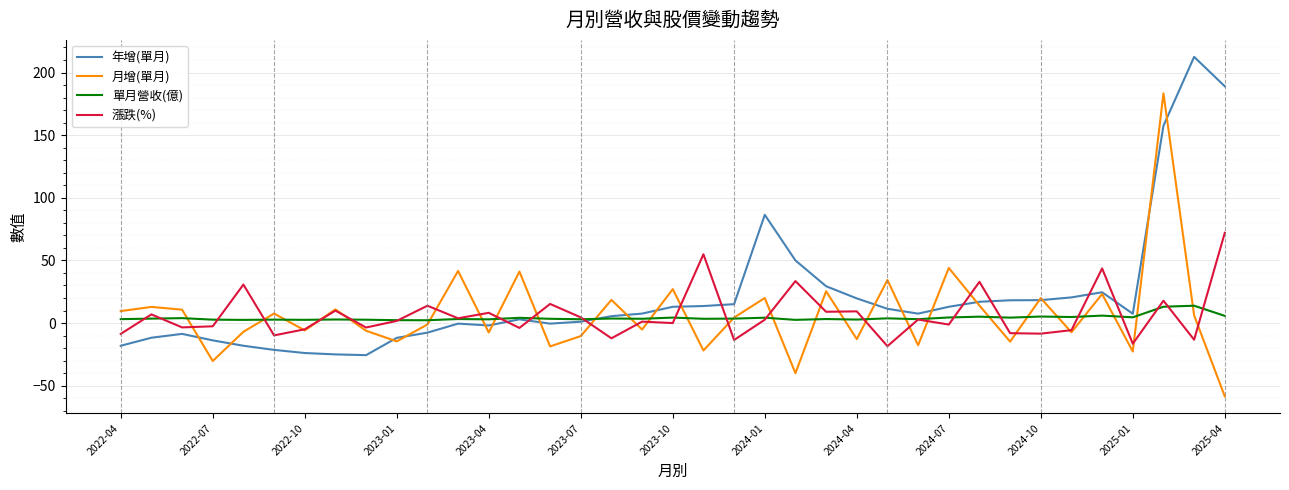

Rank the series by their maximum value, from lowest to highest.

單月營收(億), 漲跌(%), 月增(單月), 年增(單月)